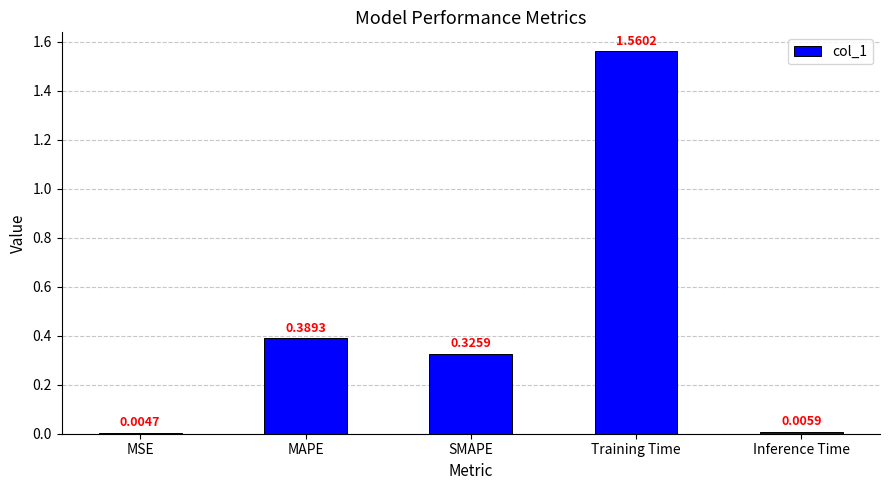

Between Inference Time and MSE, which is larger?

Inference Time